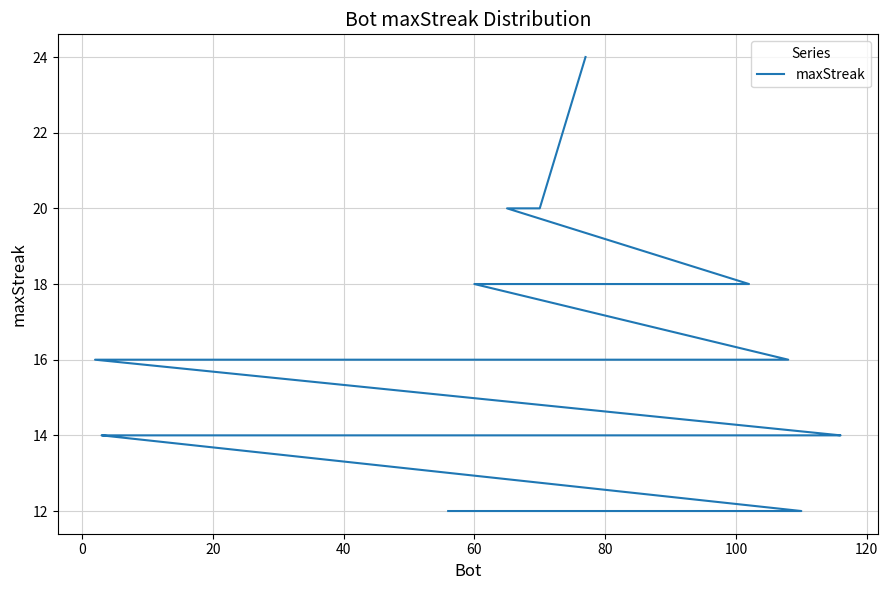

How many data points are less than 14?

7